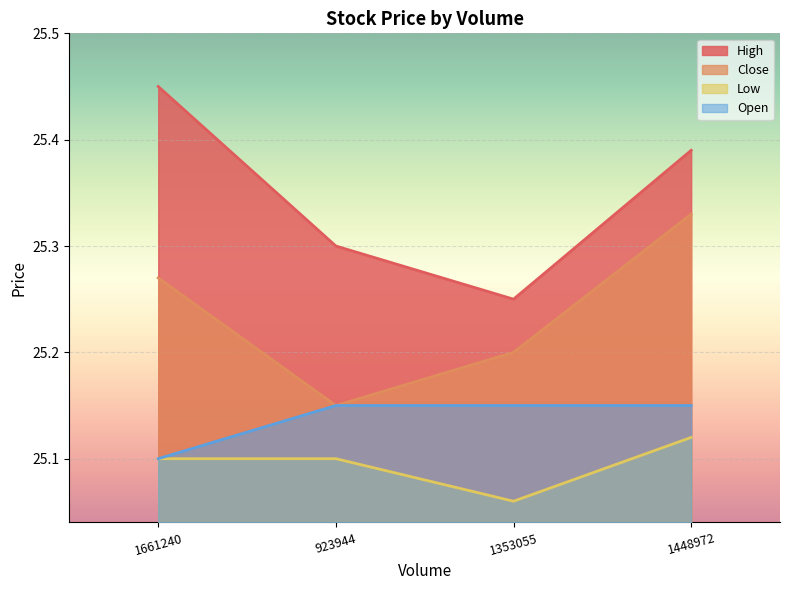

Which has a higher value, 1353055 or 923944?

923944